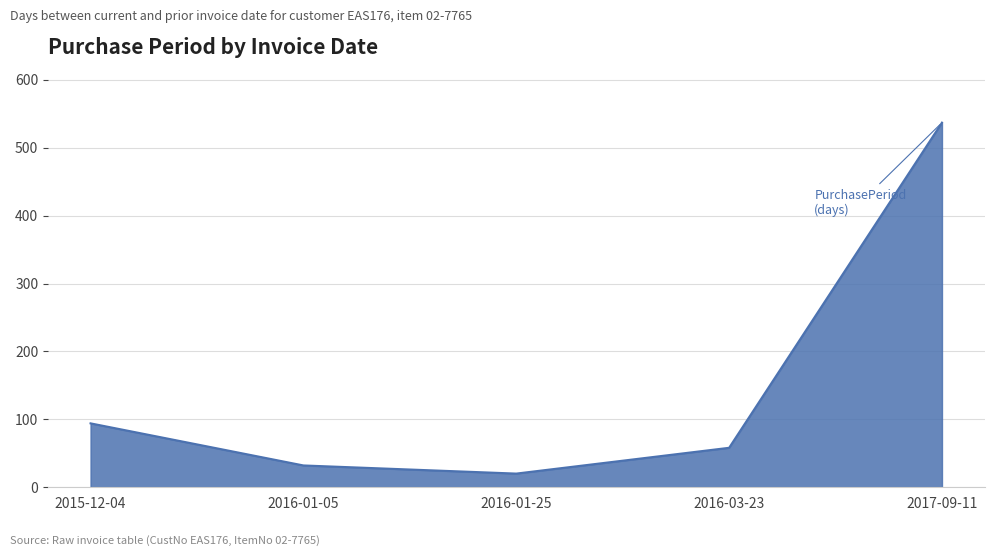

Between 2016-03-23 and 2016-01-25, which is larger?

2016-03-23